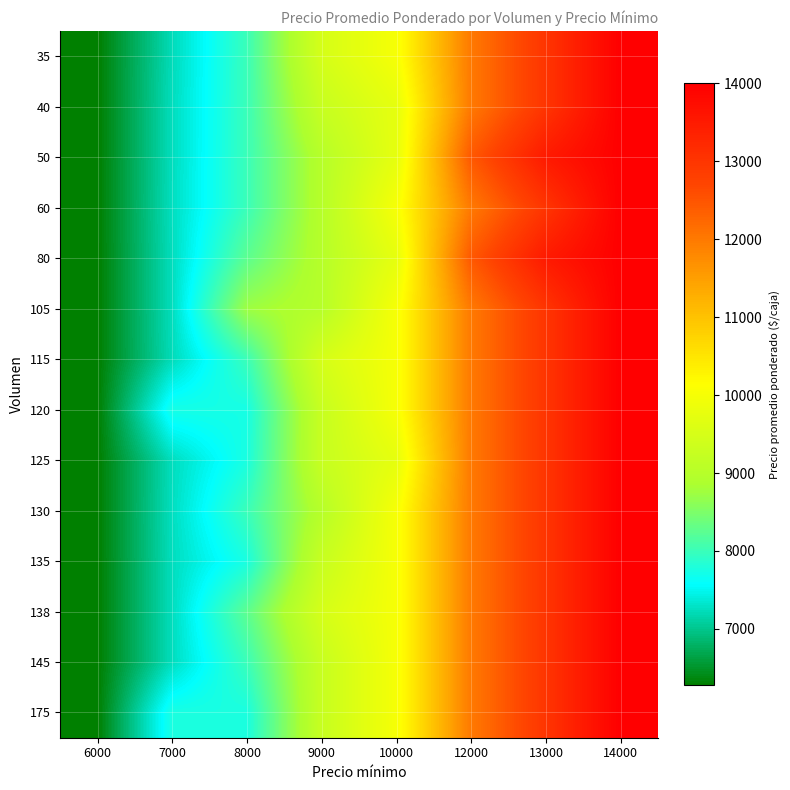

Rank the series at 7000 from highest to lowest value.

175, 120, 60, 130, 50, 125, 135, 138, 145, 40, 80, 105, 35, 115